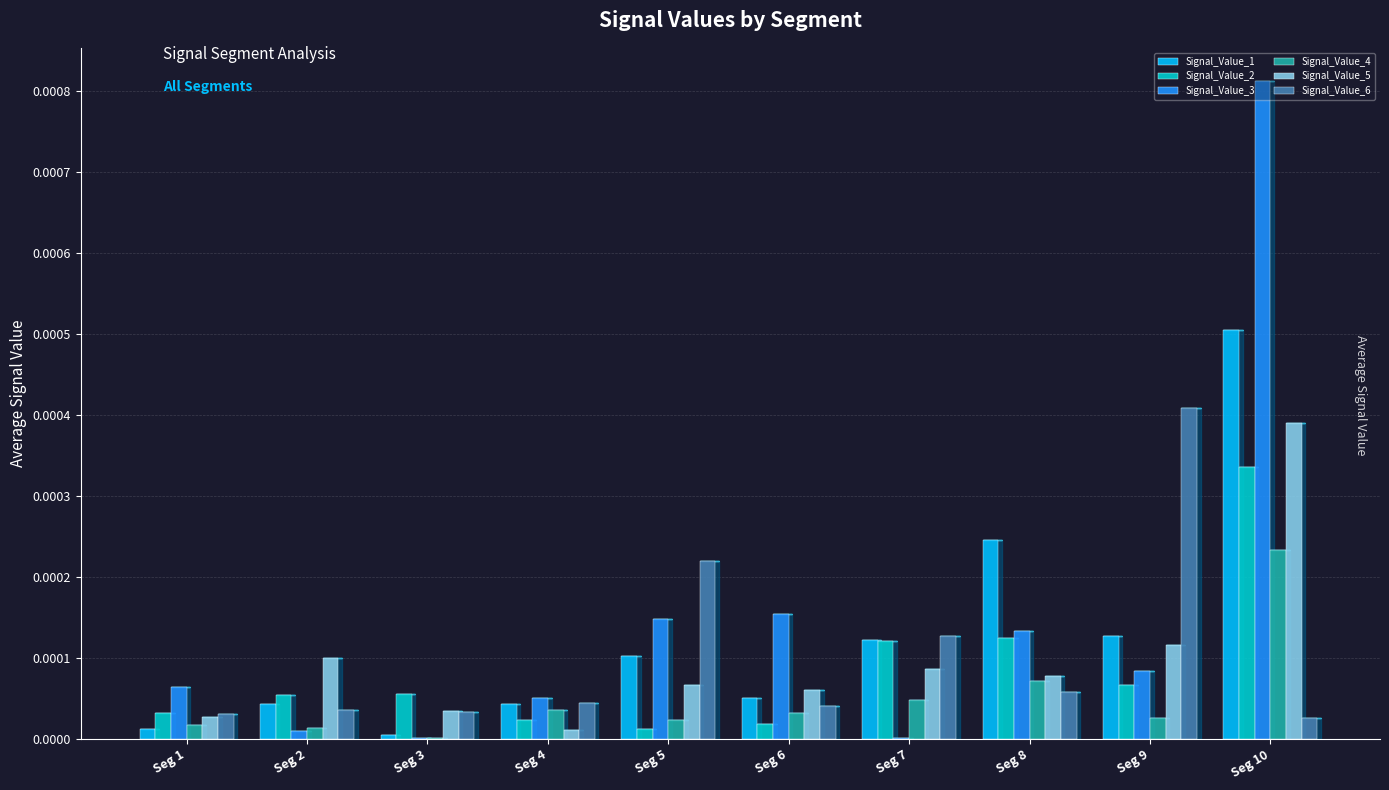

The Signal_Value_2 series shows 0.0 at Seg 2. True or false?

True